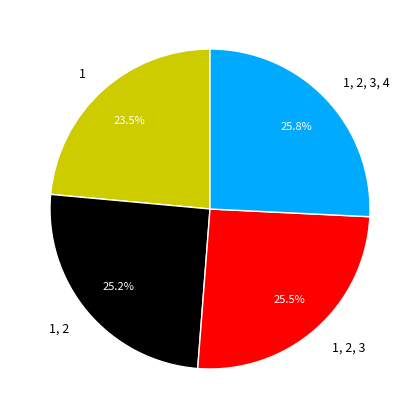

Count the number of slices in the pie.

4